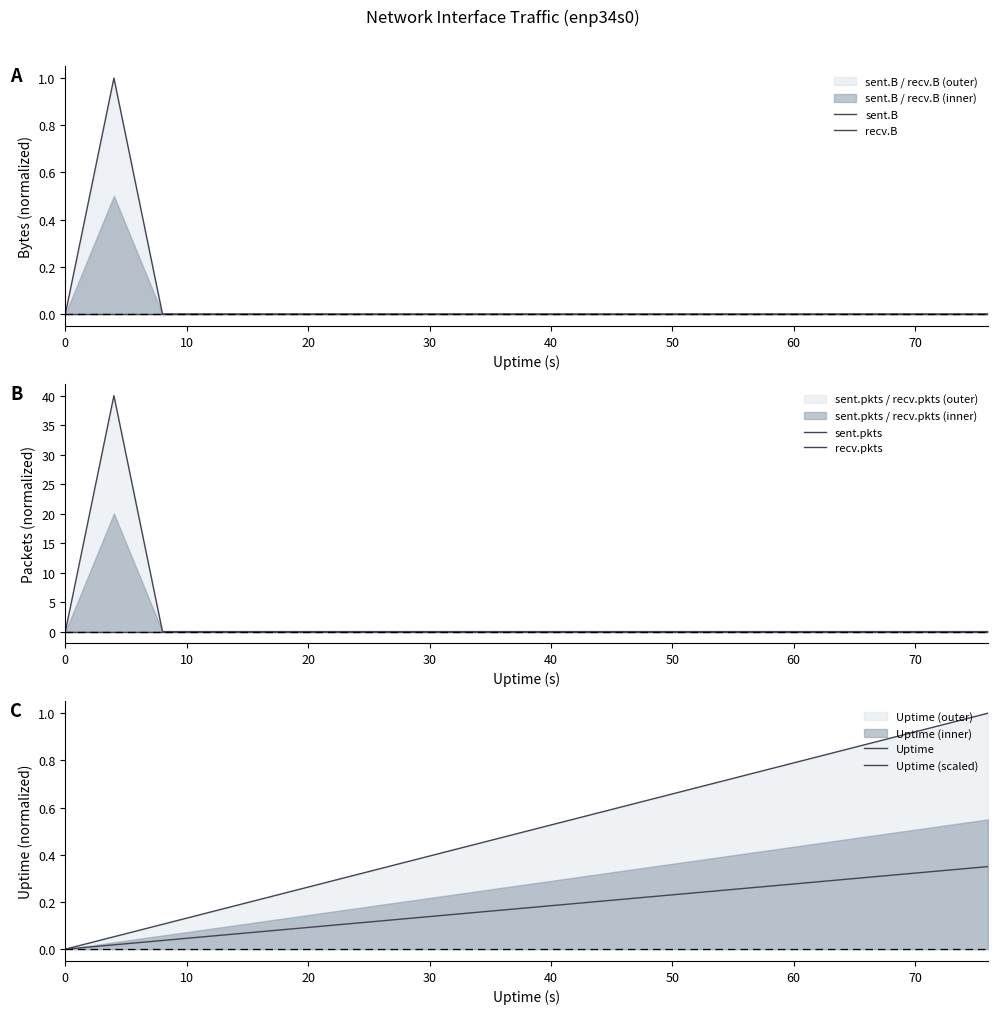

What is the greatest value displayed?

40.0